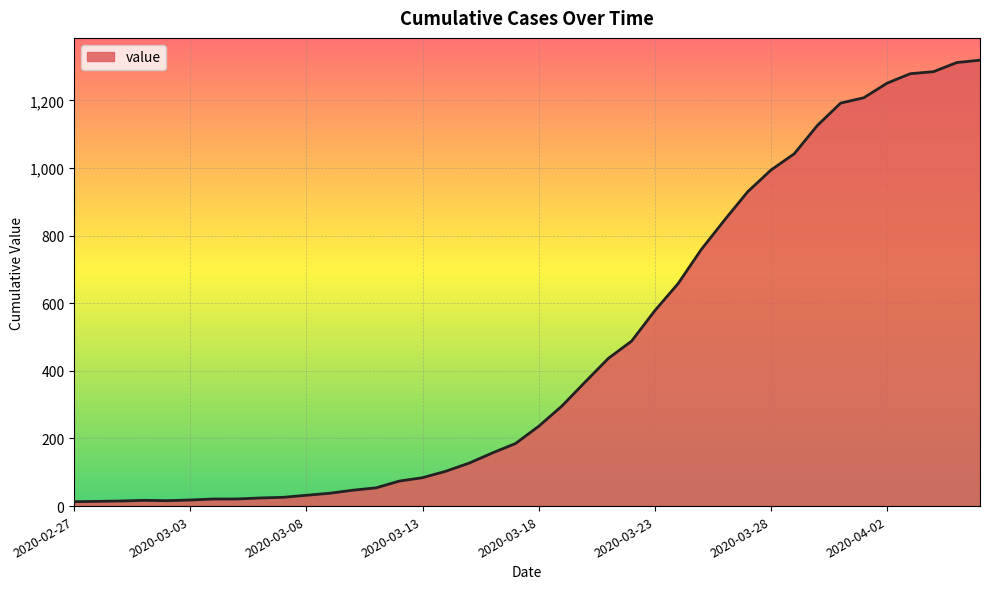

What is the maximum value shown in the chart?

1319